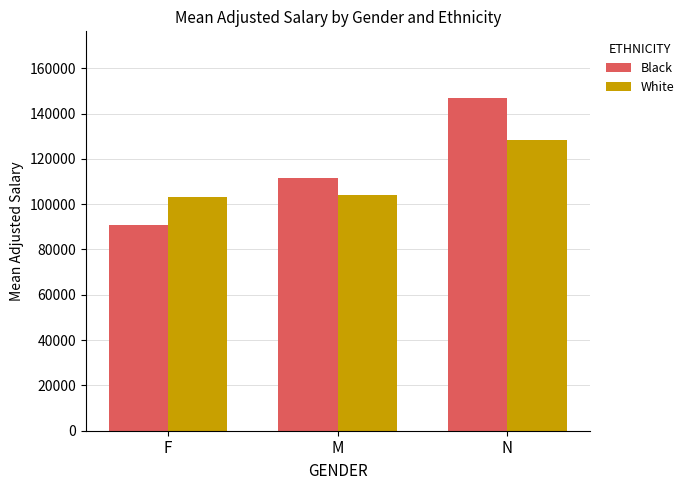

What is the approximate value of Black at M?

111703